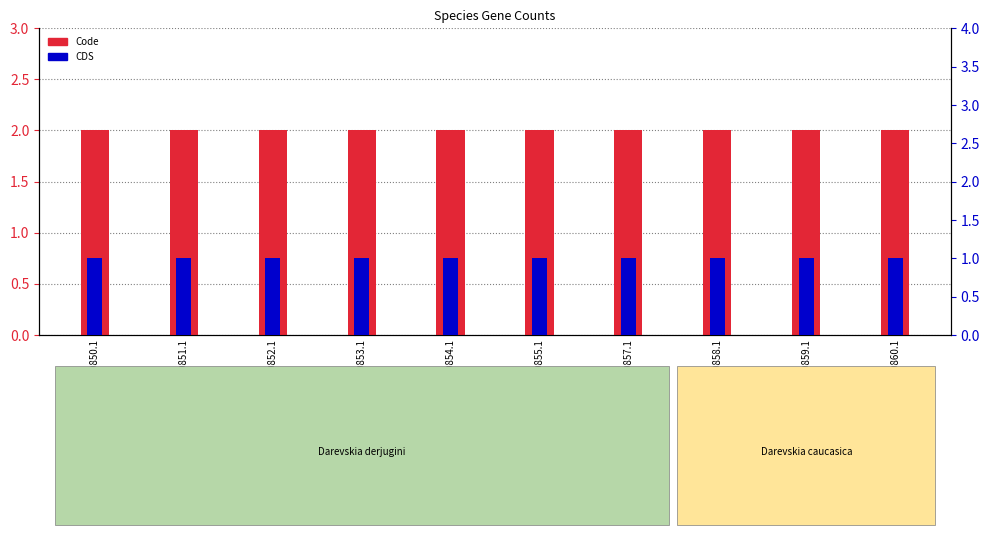

Reading left to right, what are all the values shown in this chart?

Code: YP_009910850.1=2	YP_009910851.1=2	YP_009910852.1=2	YP_009910853.1=2	YP_009910854.1=2	YP_009910855.1=2	YP_009910857.1=2	YP_009910858.1=2	YP_009910859.1=2	YP_009910860.1=2
CDS: YP_009910850.1=1	YP_009910851.1=1	YP_009910852.1=1	YP_009910853.1=1	YP_009910854.1=1	YP_009910855.1=1	YP_009910857.1=1	YP_009910858.1=1	YP_009910859.1=1	YP_009910860.1=1